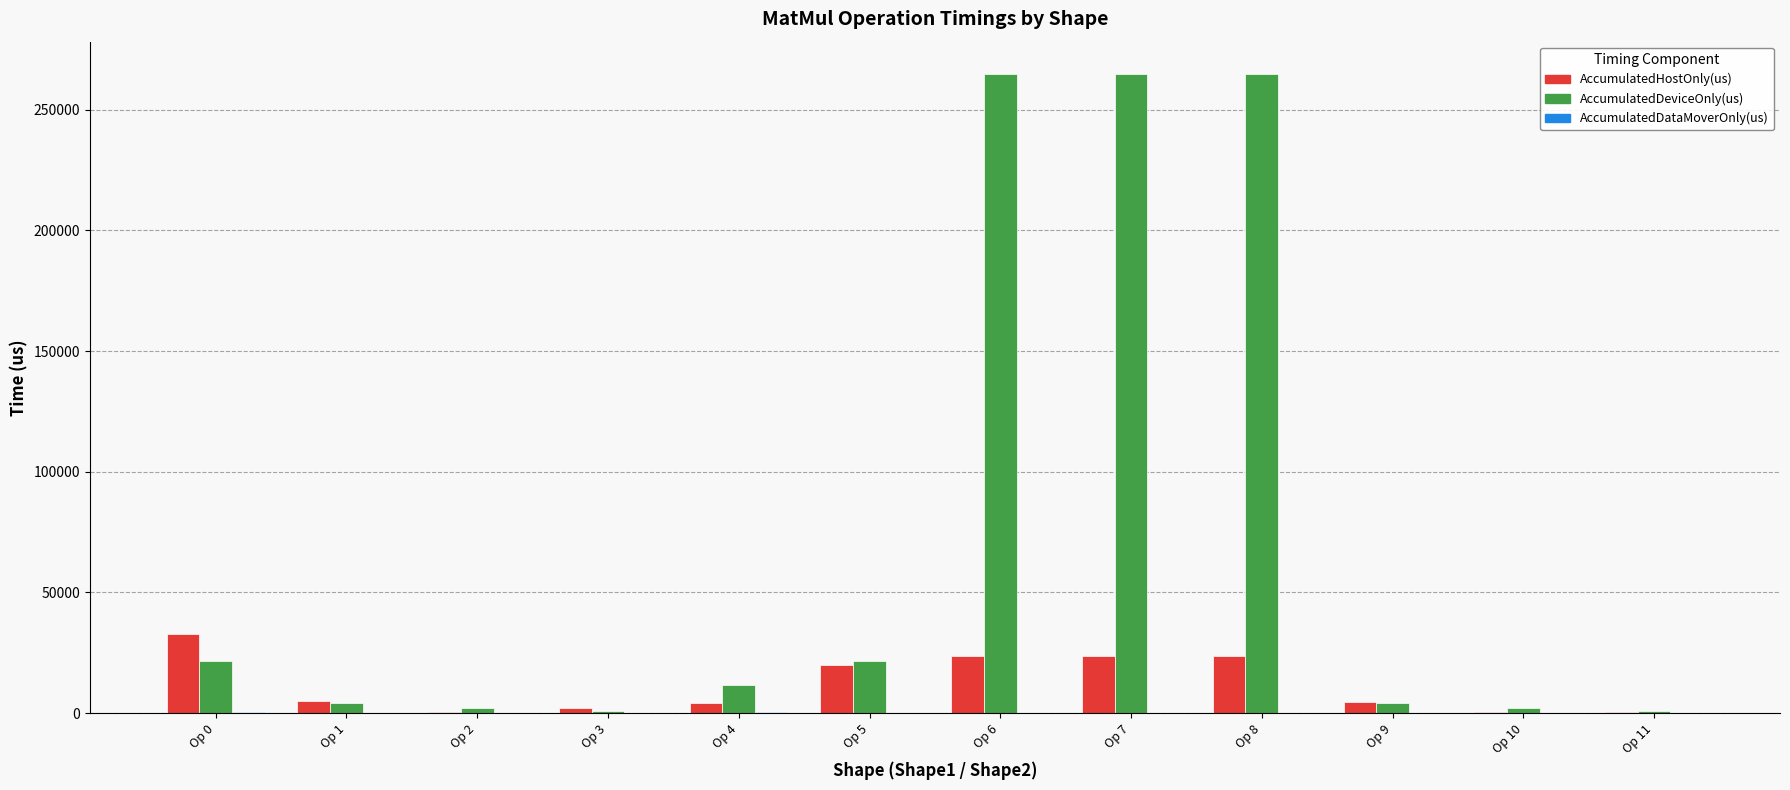

What is the maximum value for AccumulatedDeviceOnly(us)?

264896.4